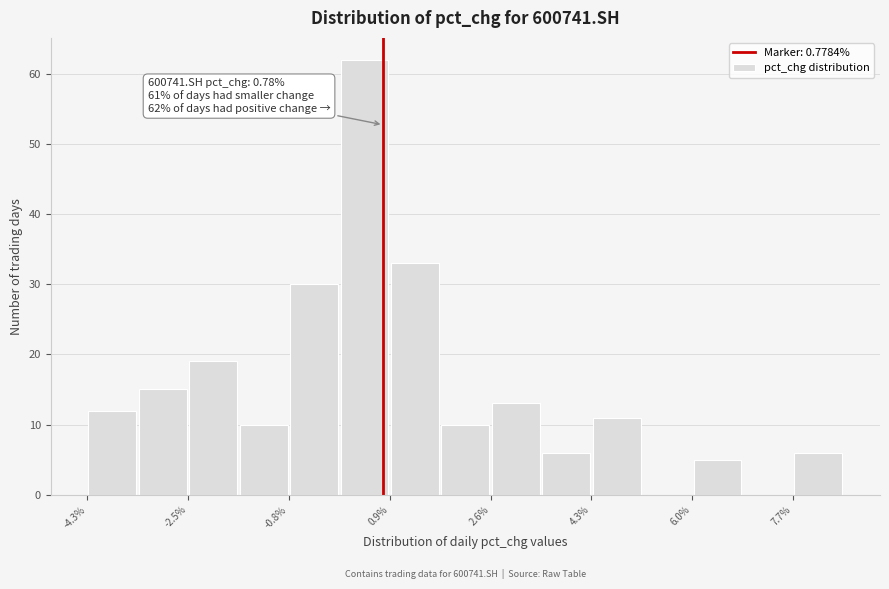

Over which range of the x-axis is the bar tallest?

0.0 to 0.8